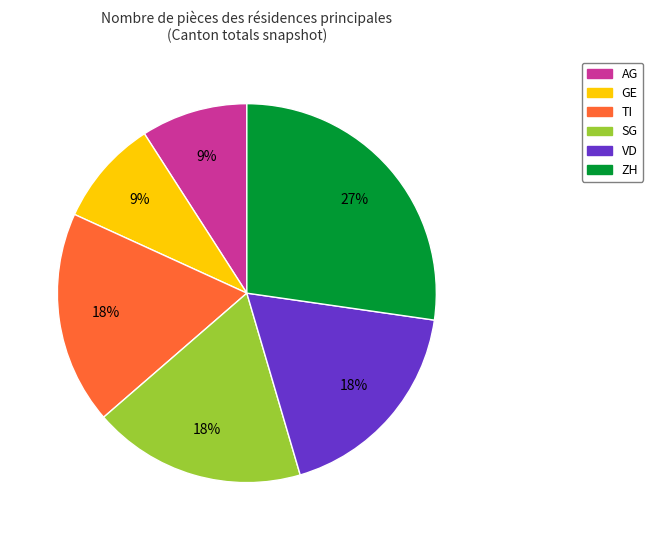

What is the ratio of the value at TI to the value at GE?

2.0